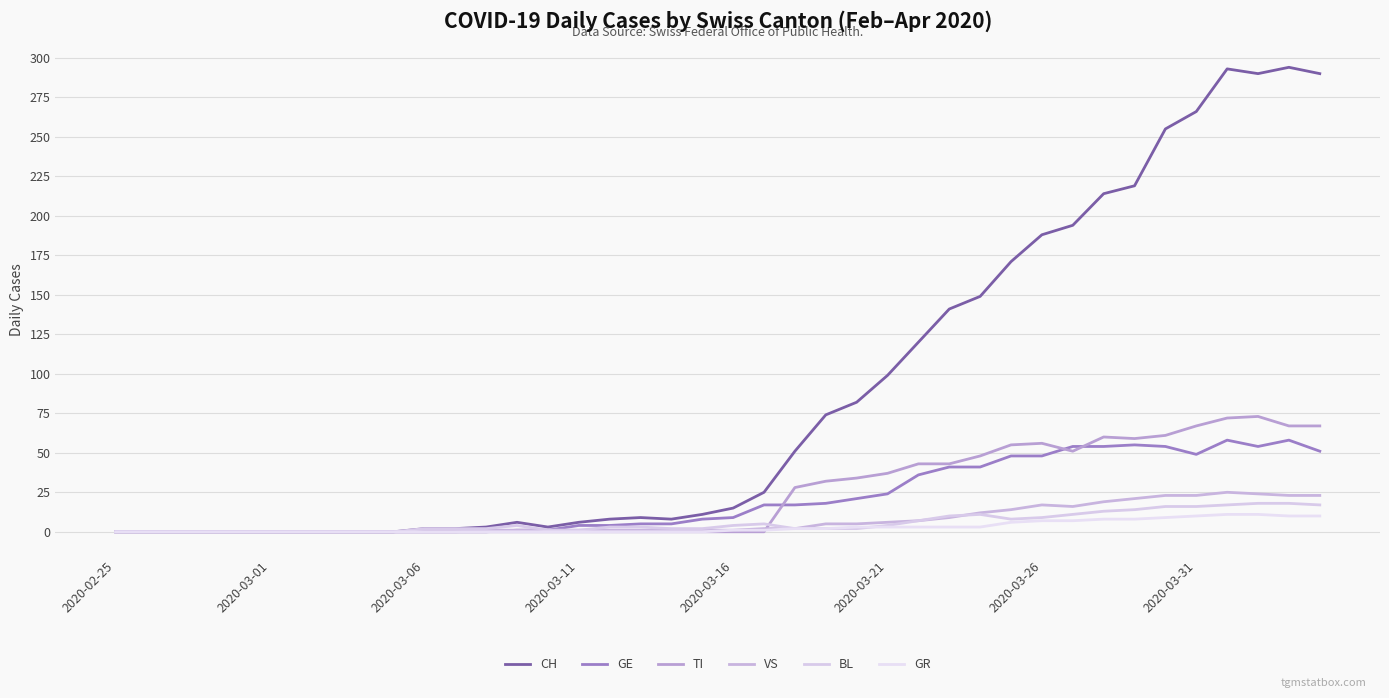

How many interior local valleys does the GE series have?

2